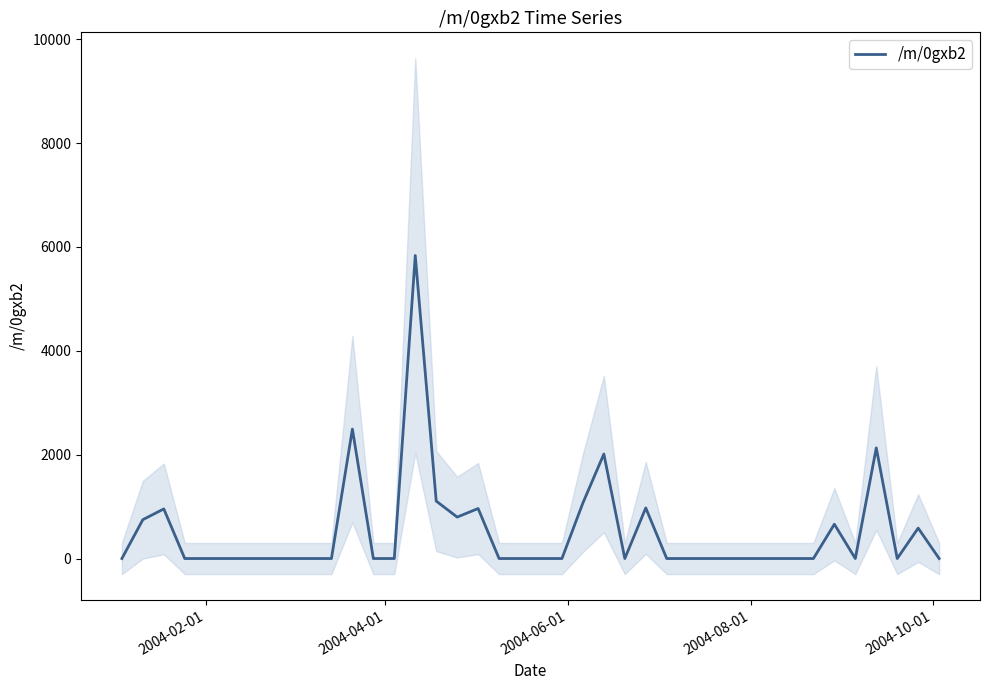

How many points are lower than both their immediate neighbors (excluding endpoints)?

4